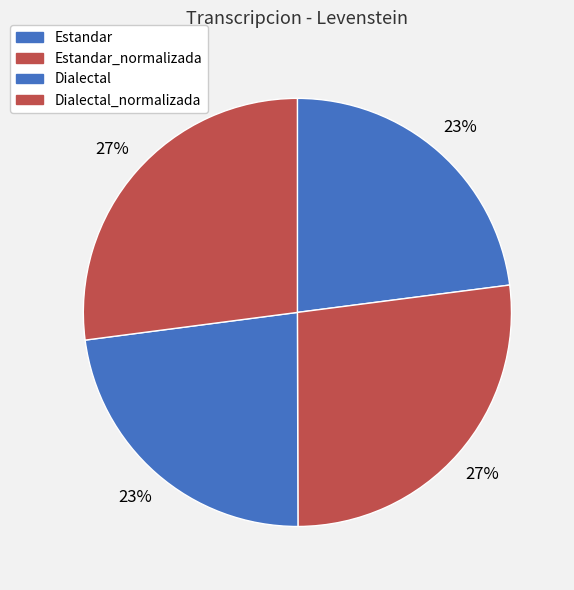

What is the largest slice in the pie chart?

Dialectal_normalizada